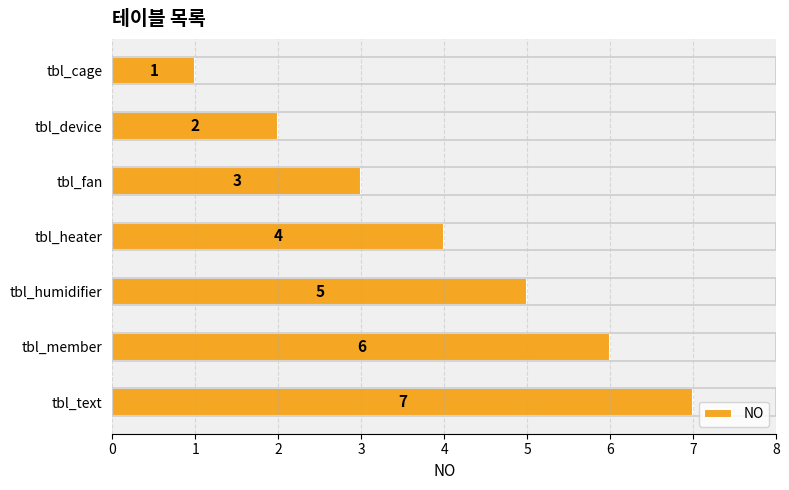

What is the change in value from tbl_humidifier to tbl_text?

+2